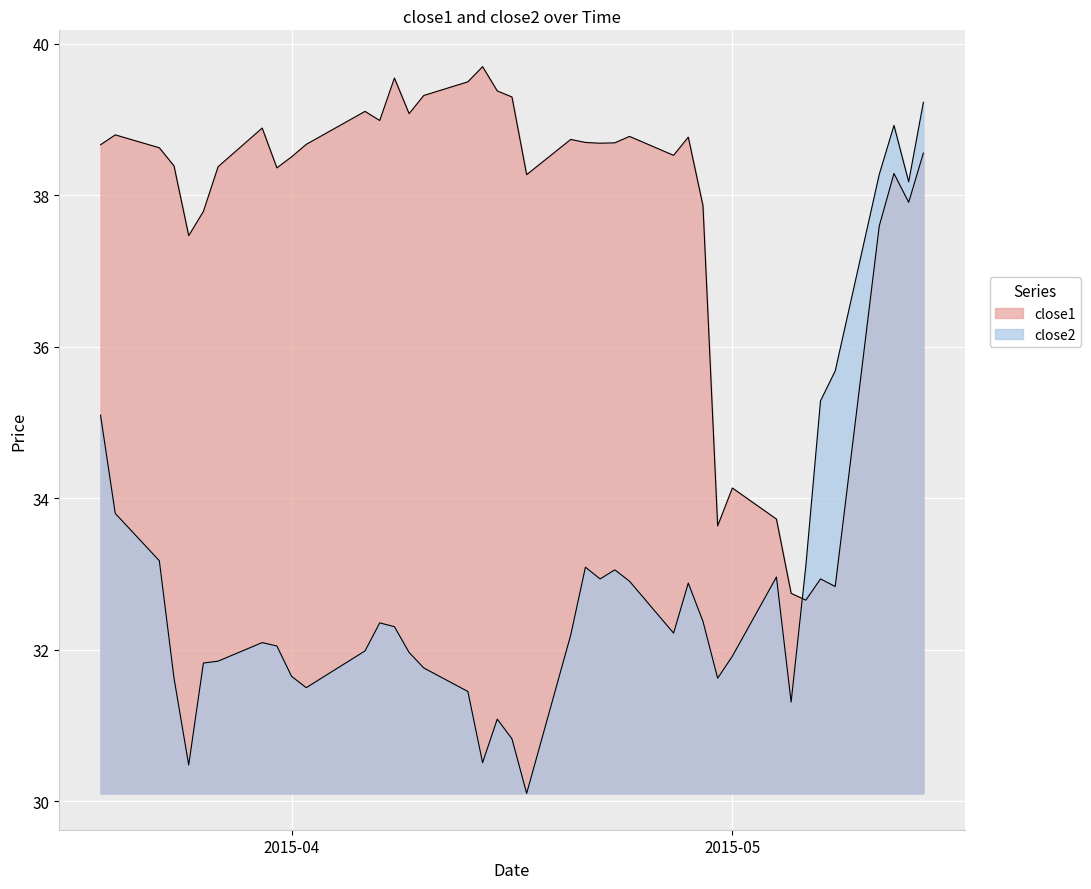

Where does the close1 series first go above 38?

2015-03-19